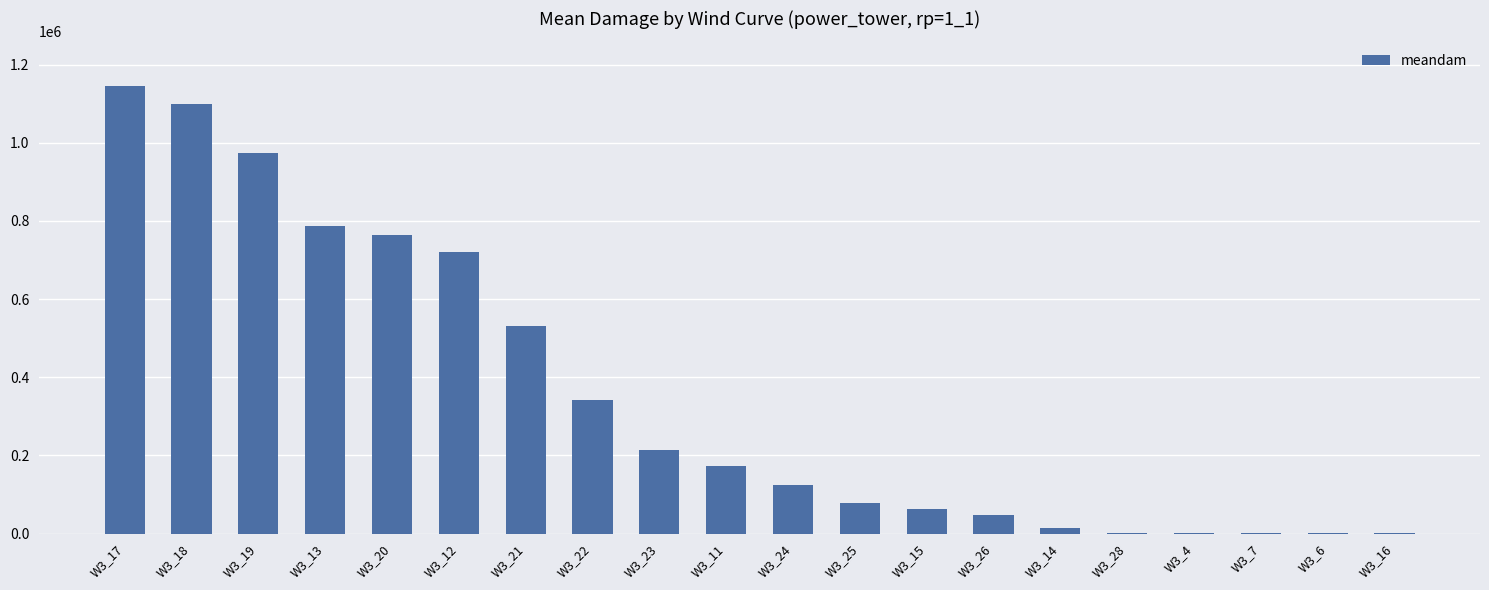

The value at W3_22 is 340452.2. True or false?

True